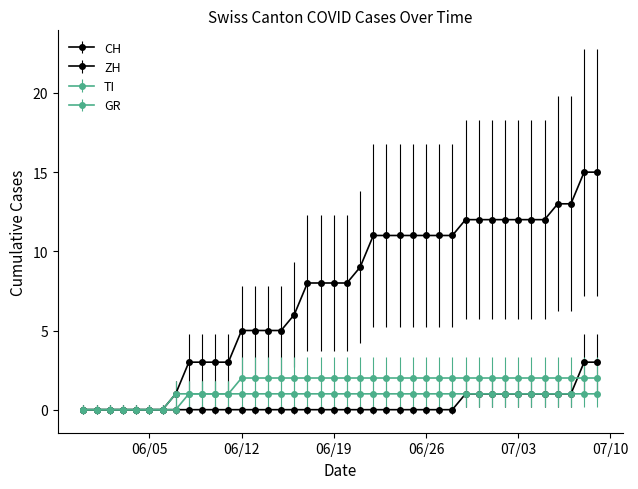

Reading left to right, what are all the values shown in this chart?

CH: 0	0	0	0	0	0	0	1	3	3	3	3	5	5	5	5	6	8	8	8	8	9	11	11	11	11	11	11	11	12	12	12	12	12	12	12	13	13	15	15
ZH: 0	0	0	0	0	0	0	0	0	0	0	0	0	0	0	0	0	0	0	0	0	0	0	0	0	0	0	0	0	1	1	1	1	1	1	1	1	1	3	3
GR: 0	0	0	0	0	0	0	0	1	1	1	1	1	1	1	1	1	1	1	1	1	1	1	1	1	1	1	1	1	1	1	1	1	1	1	1	1	1	1	1
TI: 0	0	0	0	0	0	0	1	1	1	1	1	2	2	2	2	2	2	2	2	2	2	2	2	2	2	2	2	2	2	2	2	2	2	2	2	2	2	2	2